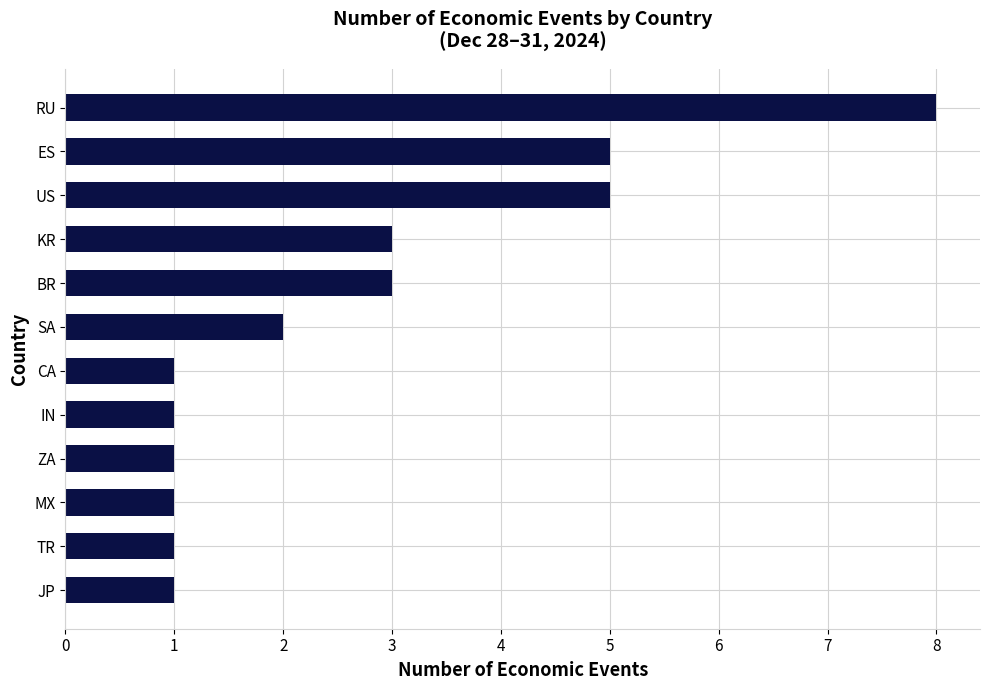

Are the bars grouped side by side (vs. stacked)?

No